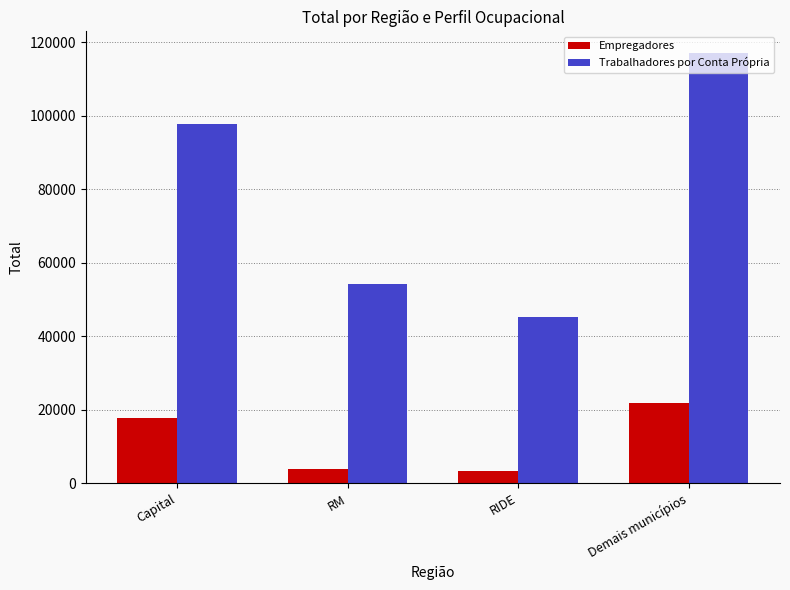

Is the value of Trabalhadores por Conta Própria at RIDE greater than the value of Empregadores at Demais municípios?

Yes